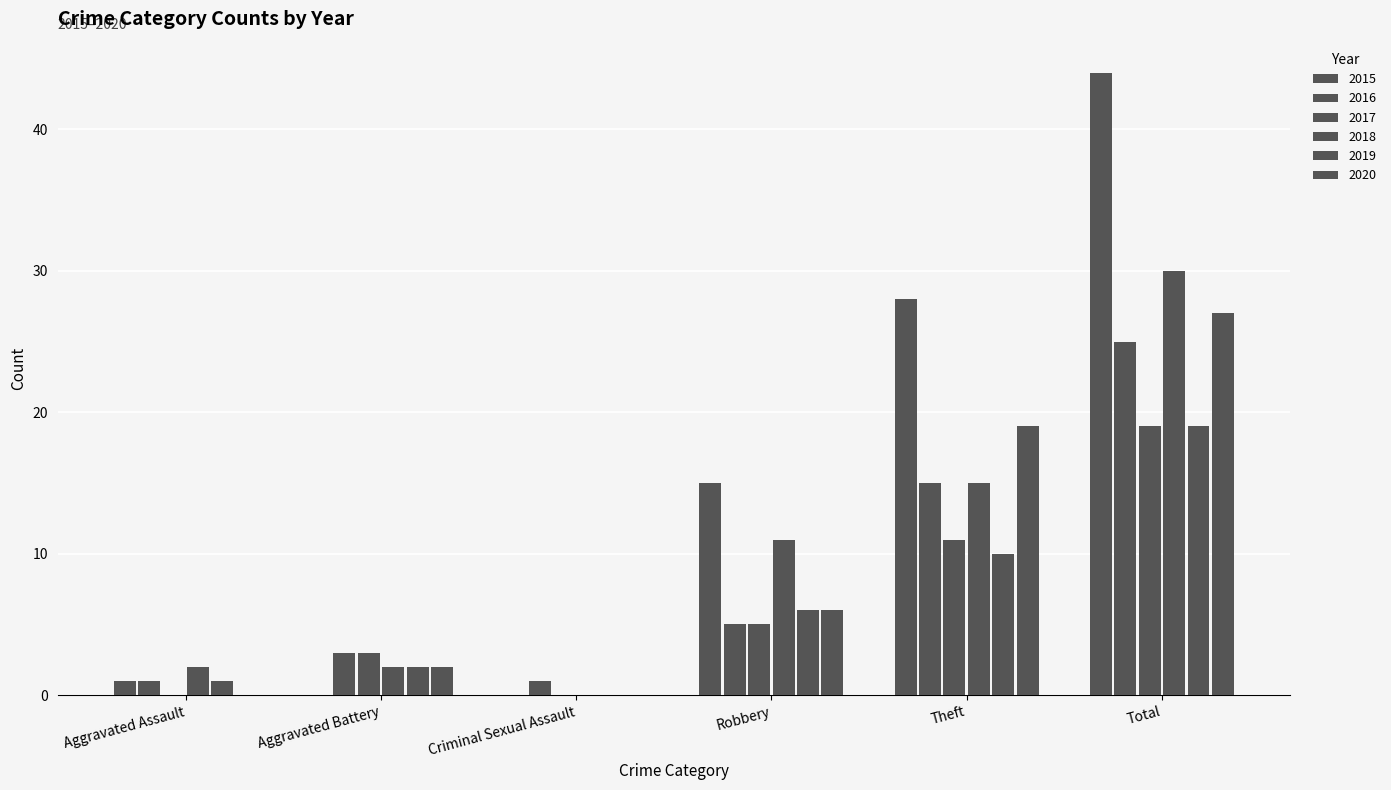

Reading left to right, list all the values displayed in this chart.

2015: 1	0	0	15	28	44
2016: 1	3	1	5	15	25
2017: 0	3	0	5	11	19
2018: 2	2	0	11	15	30
2019: 1	2	0	6	10	19
2020: 0	2	0	6	19	27